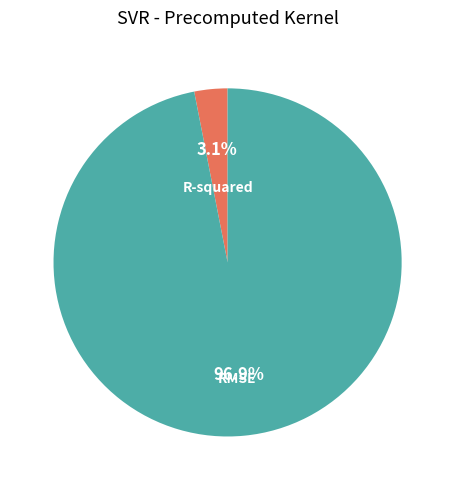

To the nearest percent, what is the average slice percentage?

50%